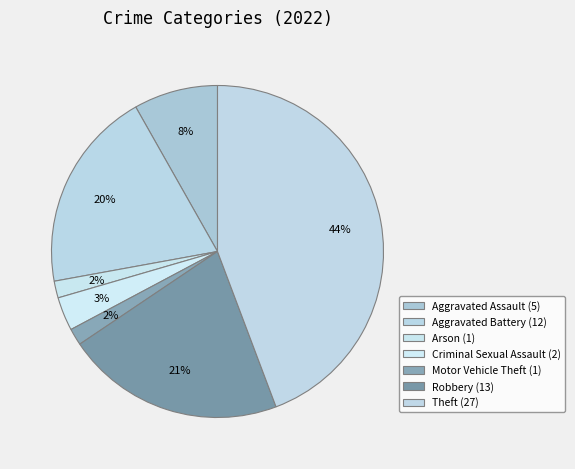

How many segments does this pie chart have?

7